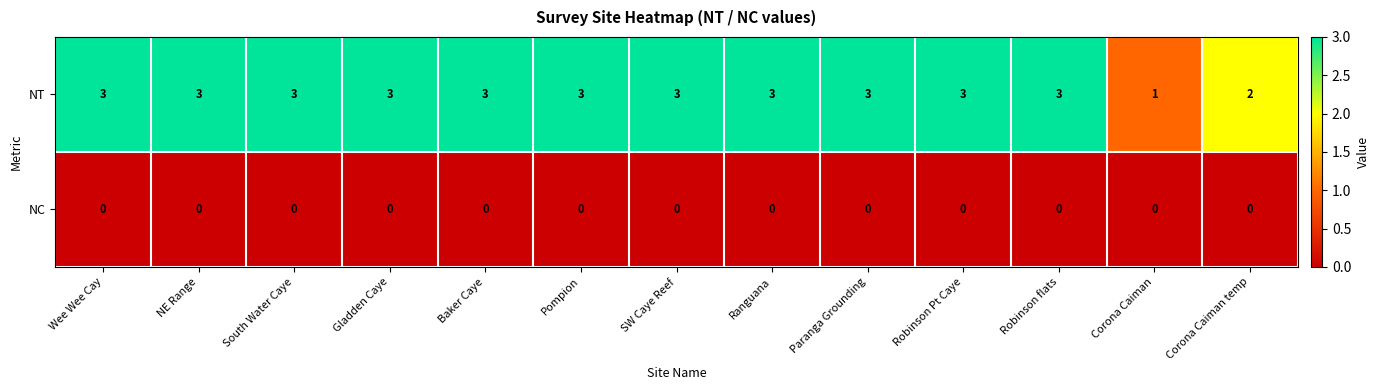

What is the spread (max minus min) of values at Pompion?

3